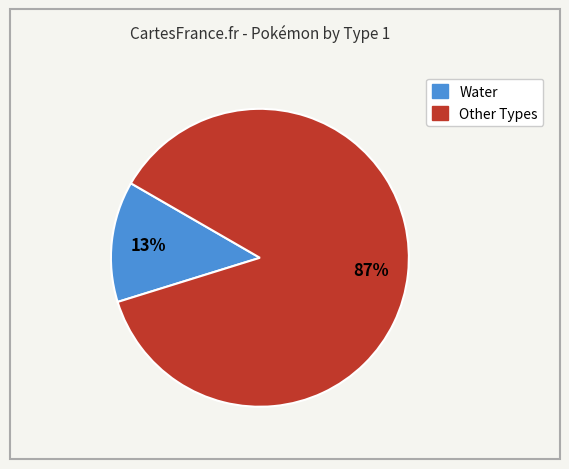

Count the number of slices in the pie.

2